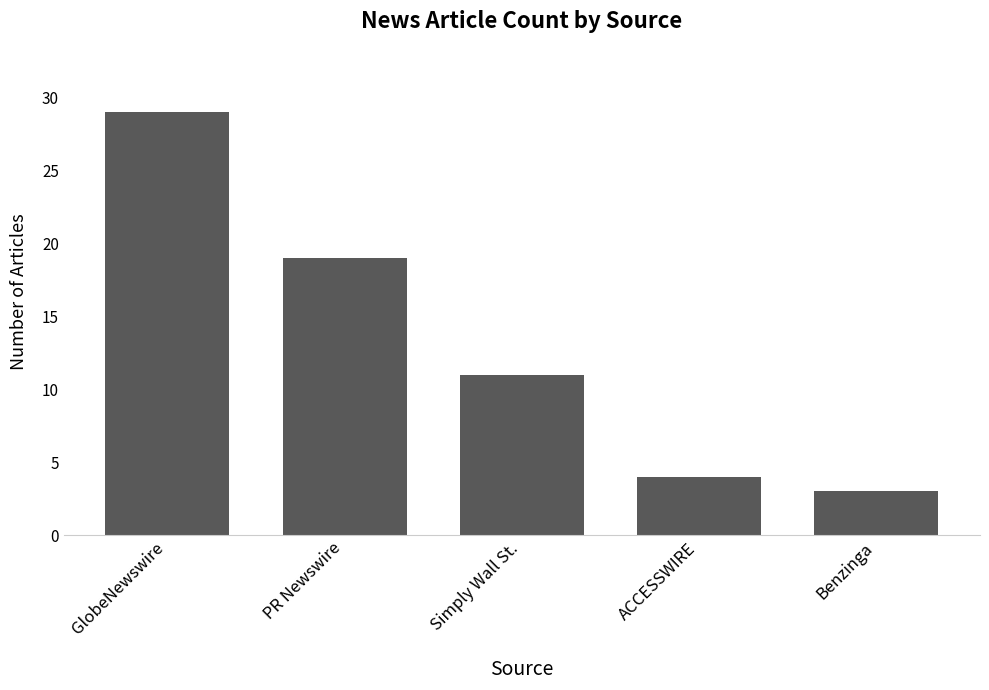

Reading left to right, what are all the values shown in this chart?

GlobeNewswire=29	PR Newswire=19	Simply Wall St.=11	ACCESSWIRE=4	Benzinga=3